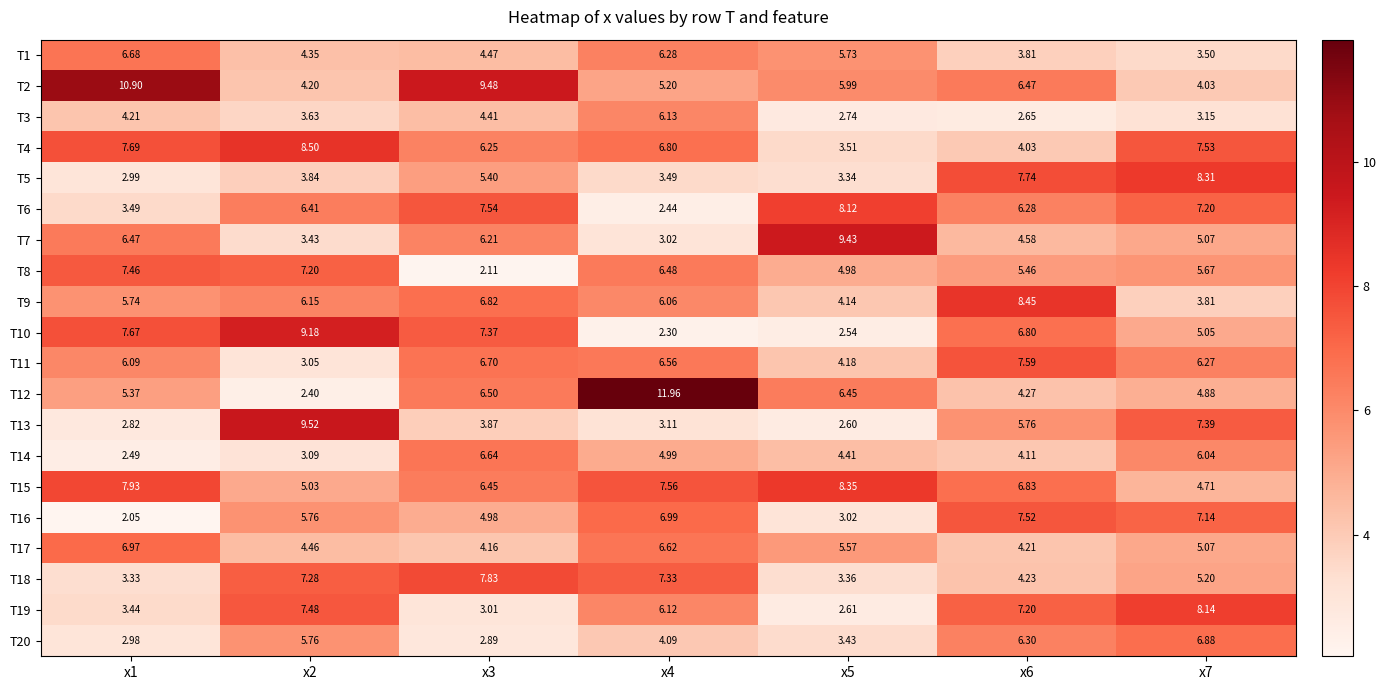

What is the total value across all series at x1?

106.8